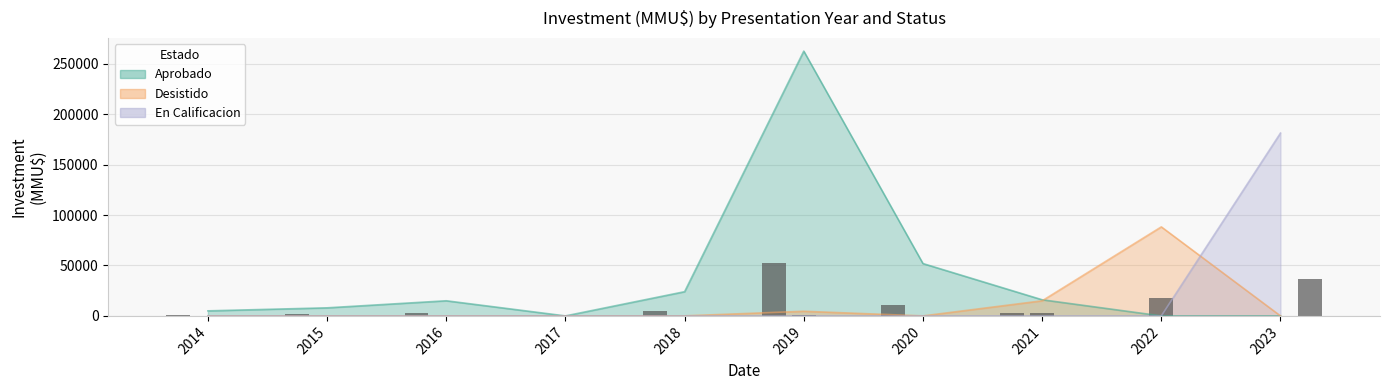

Rank the series by their maximum value, from highest to lowest.

Aprobado, En Calificacion, Desistido